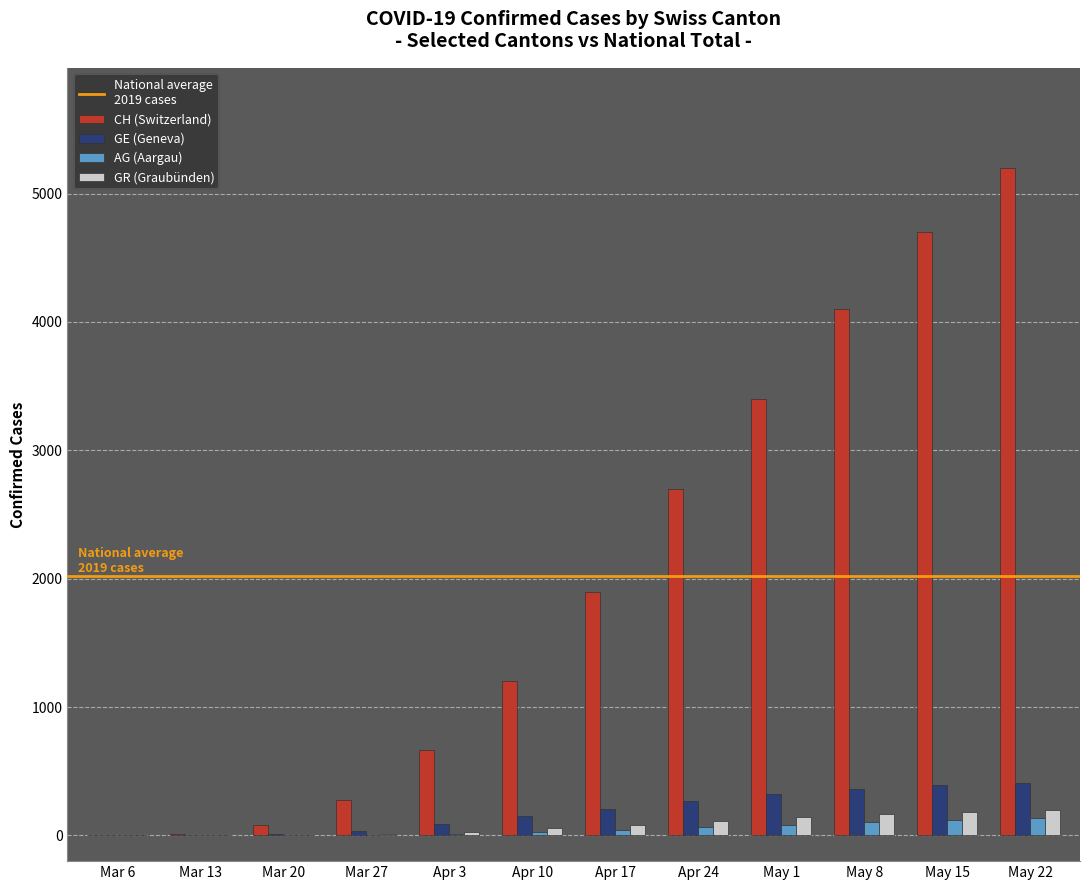

At which category is the sum across all series the highest?

May 22